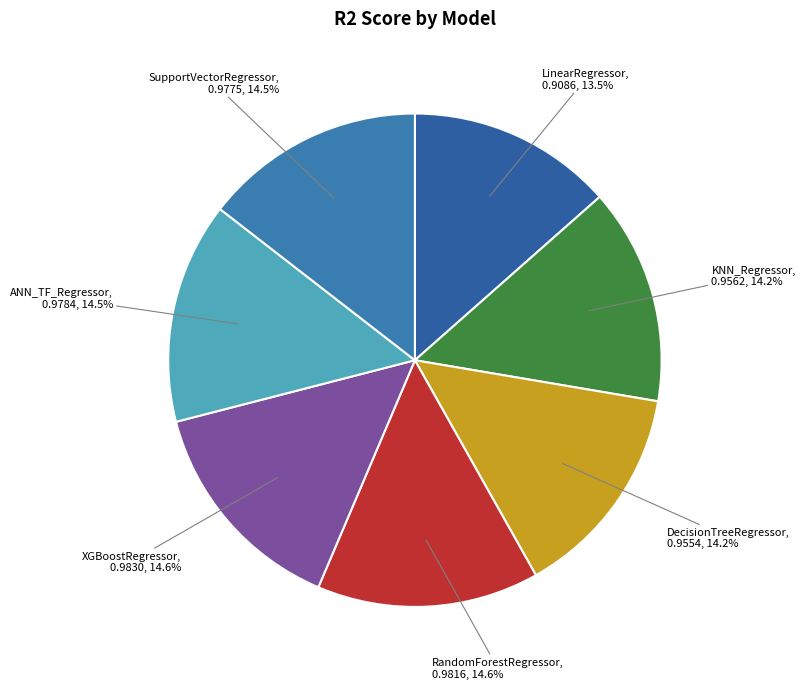

What is the smallest slice in the pie chart?

LinearRegressor